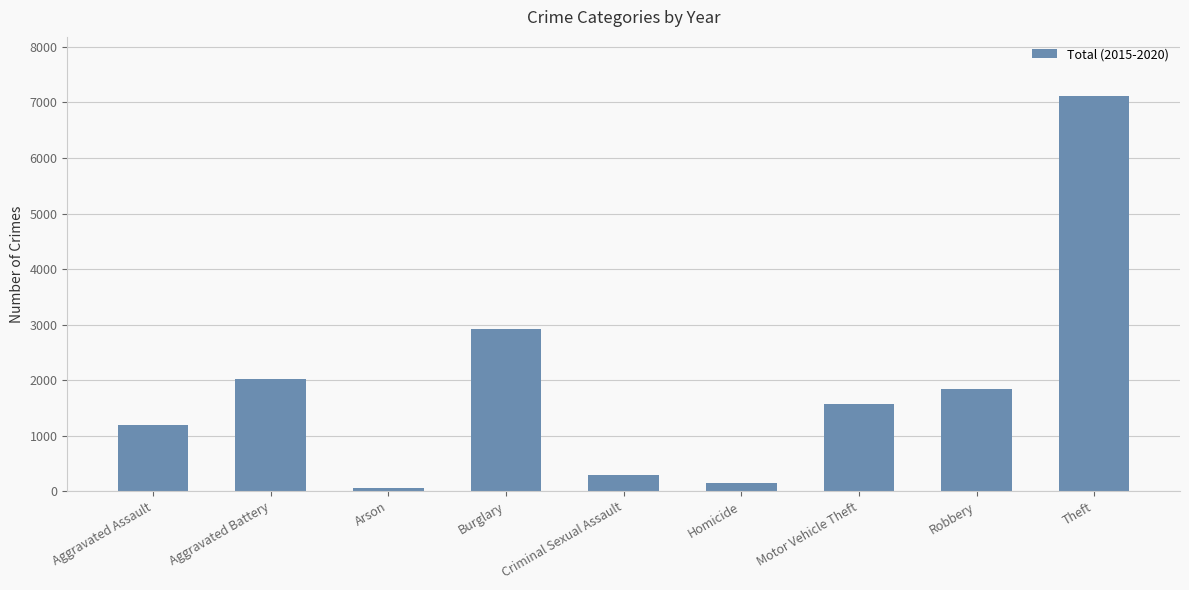

What is the sum of all values?

17137